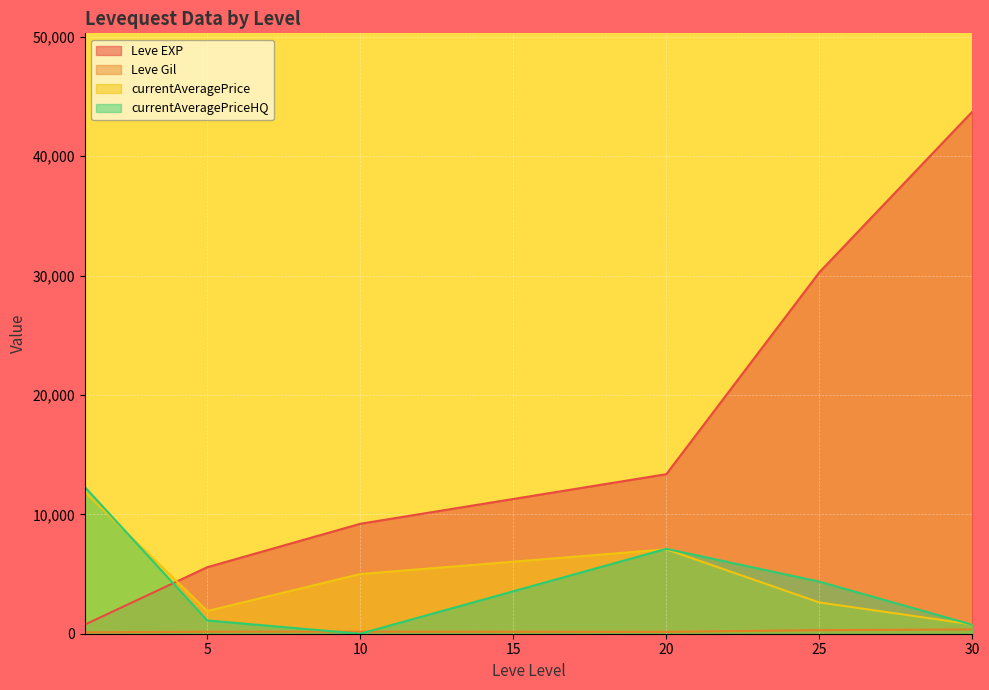

Between 5 and 30, which series saw the biggest shift?

Leve EXP